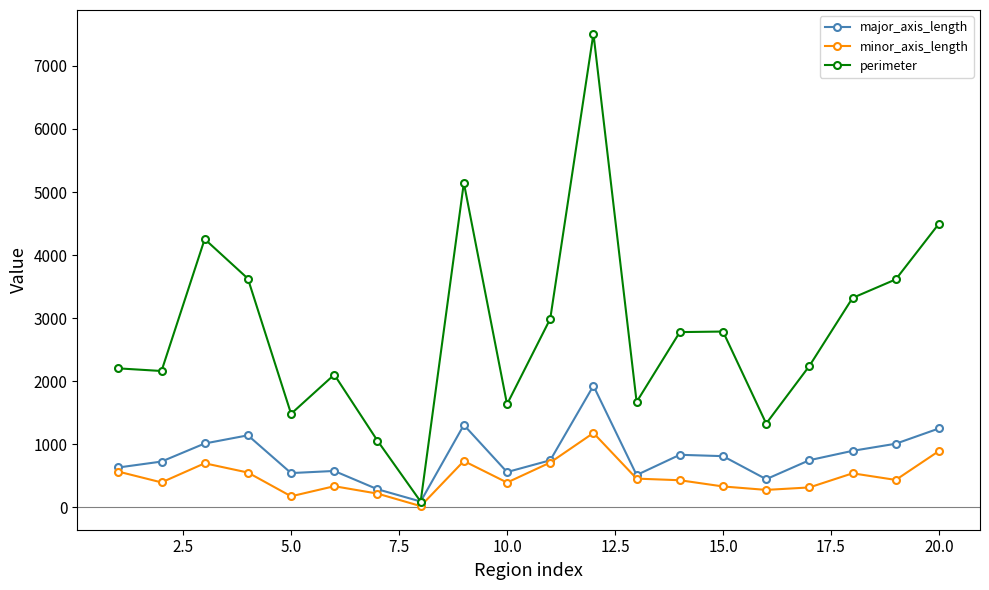

Which series has the largest total across all categories?

perimeter